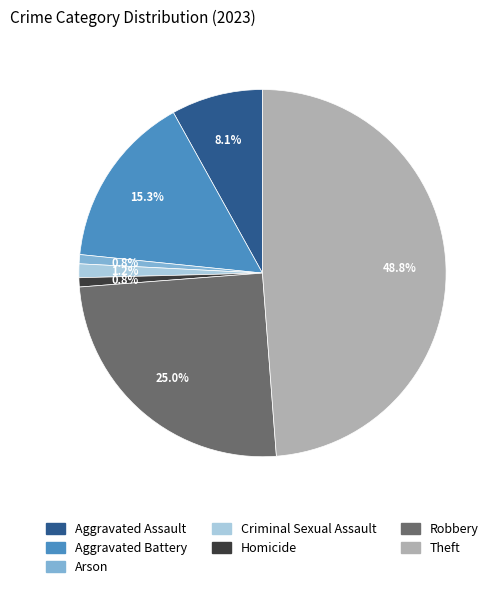

To the nearest percent, what is the combined percentage of Aggravated Battery and Homicide?

16%